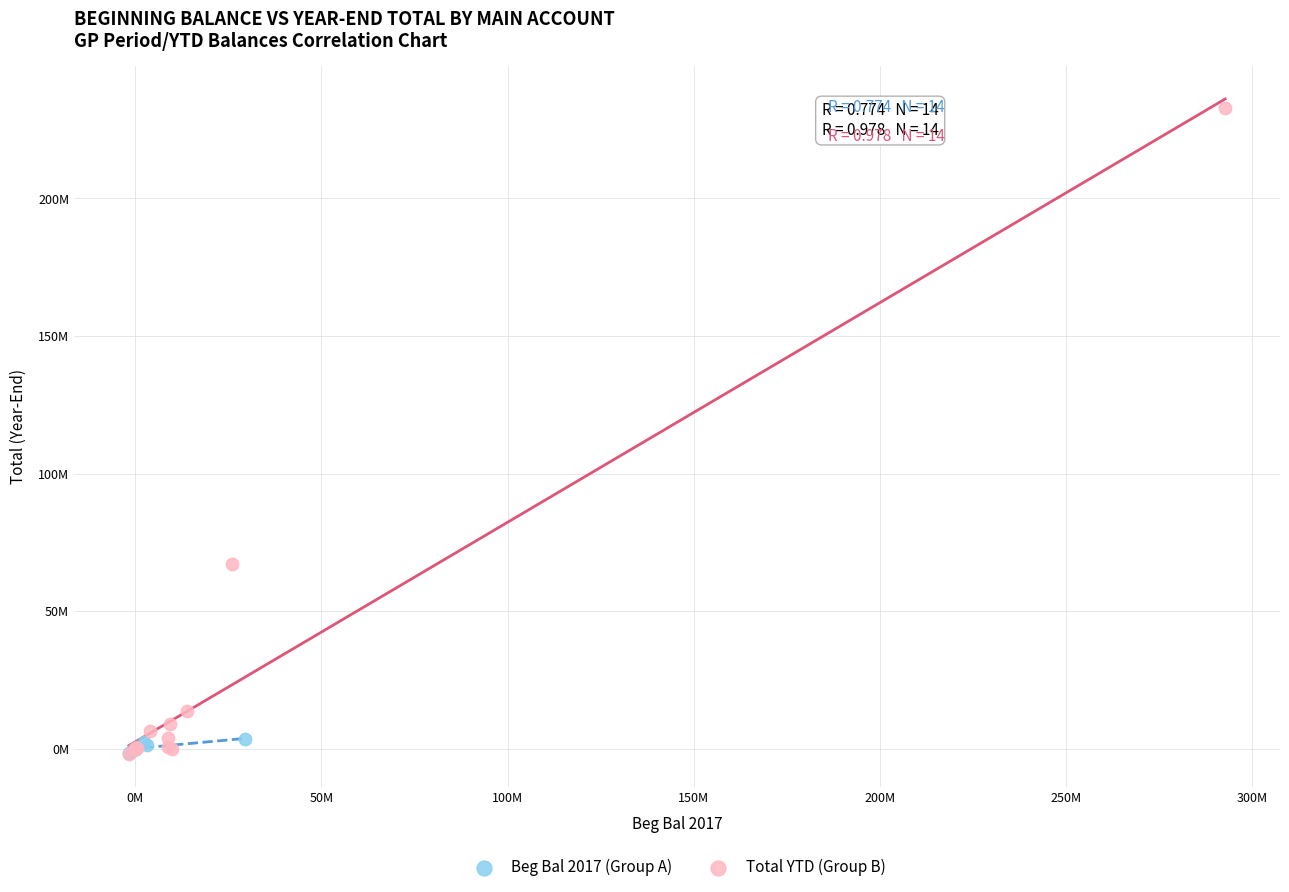

What are all the series names shown in the legend?

Beg Bal 2017 (Group A), Total YTD (Group B)